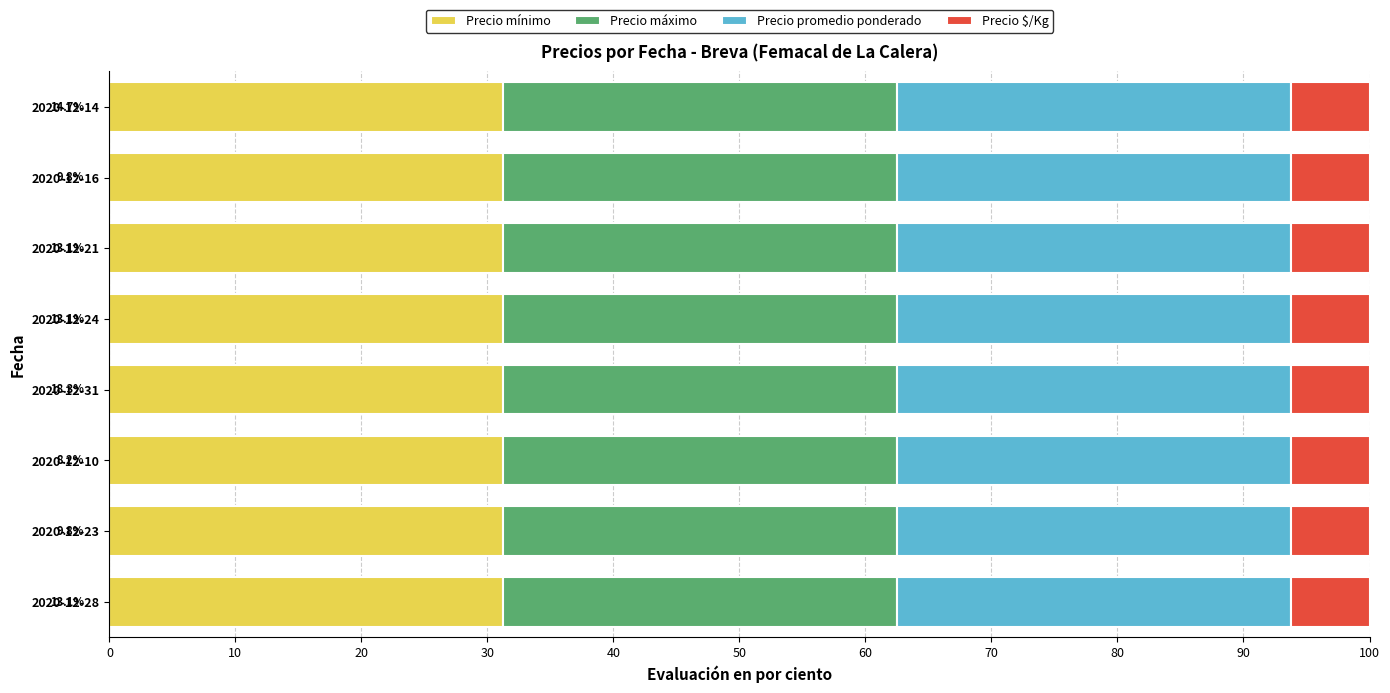

Rank the categories by Precio promedio ponderado value from lowest to highest.

2020-12-28, 2020-12-23, 2020-12-31, 2020-12-24, 2020-12-21, 2020-12-10, 2020-12-16, 2020-12-14